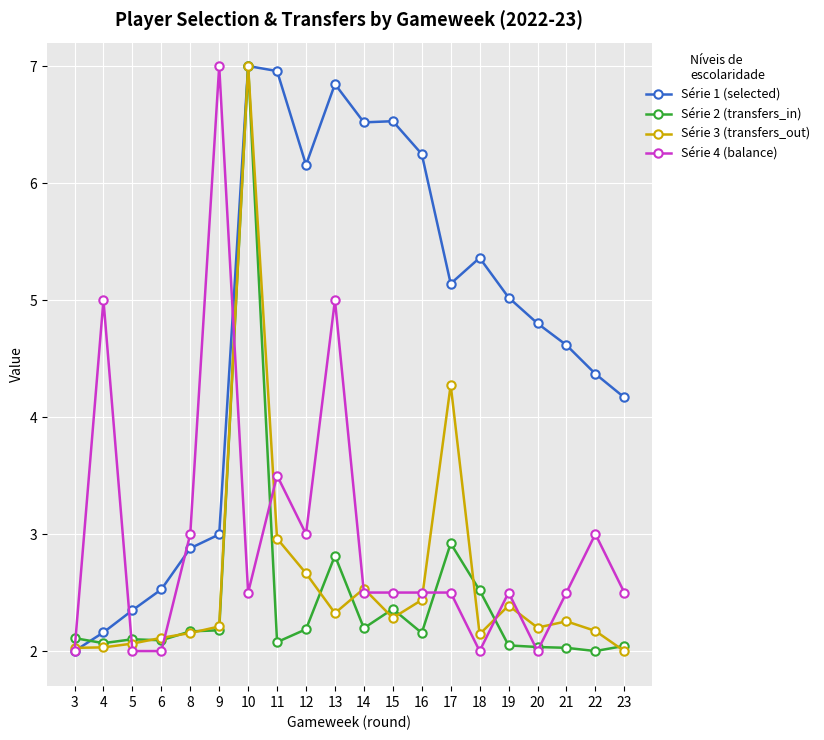

True or false: Série 2 (transfers_in) has more than 1 interior local peaks.

True